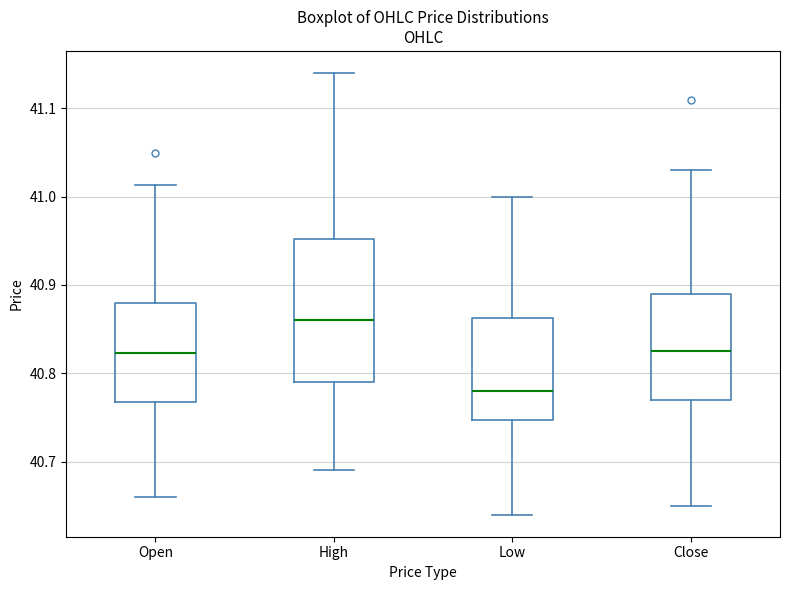

Comparing the boxes themselves (not the whiskers), which one is the tallest?

High